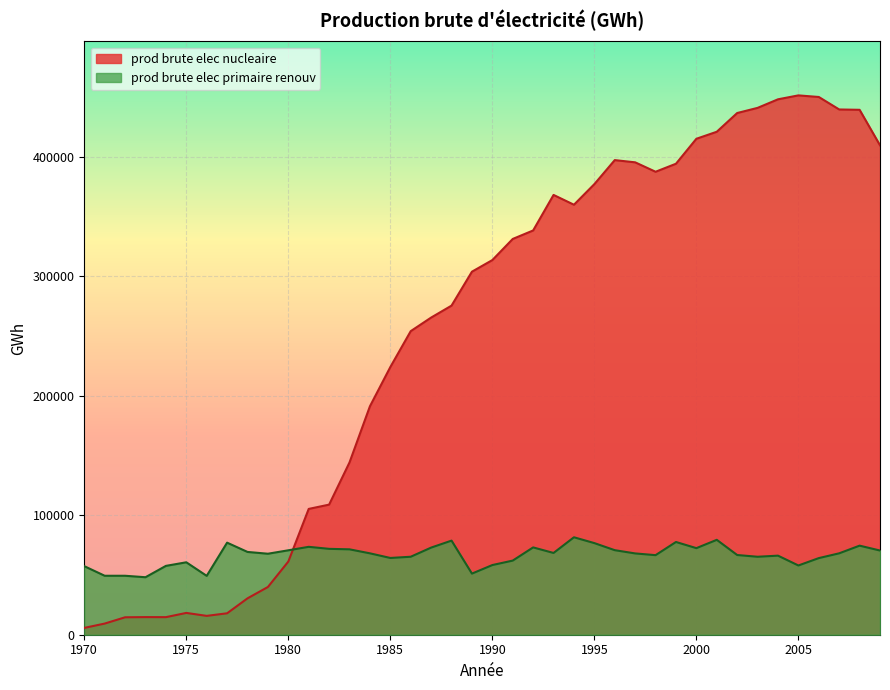

List the series in order of their overall mean, highest first.

prod brute elec nucleaire, prod brute elec primaire renouv